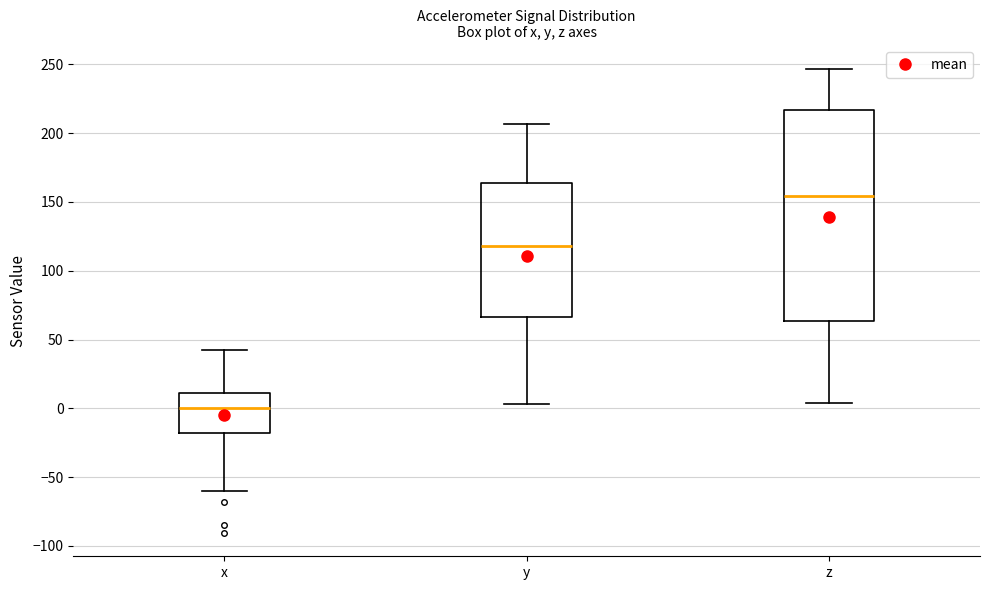

Which box is the tallest, from its lower edge to its upper edge?

z